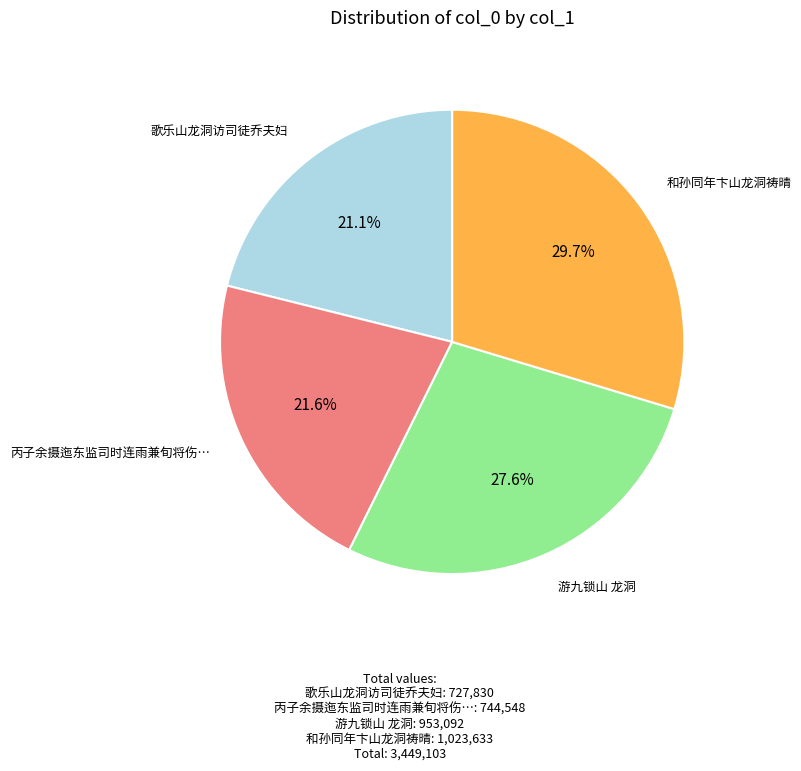

Is there any slice that represents more than half of the pie?

No